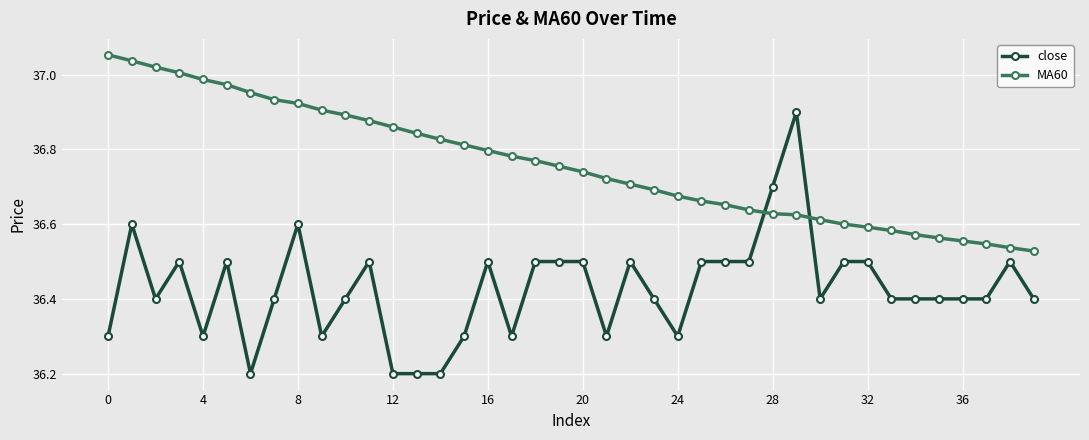

Does the chart have visible grid lines?

Yes